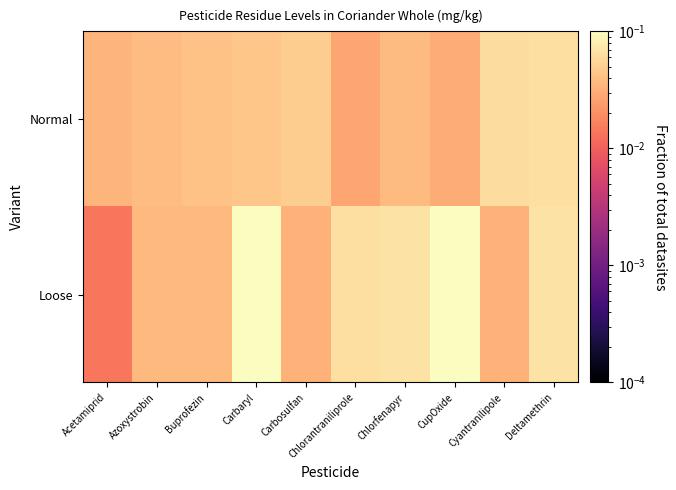

Rank the series by their maximum value, from highest to lowest.

Loose, Normal